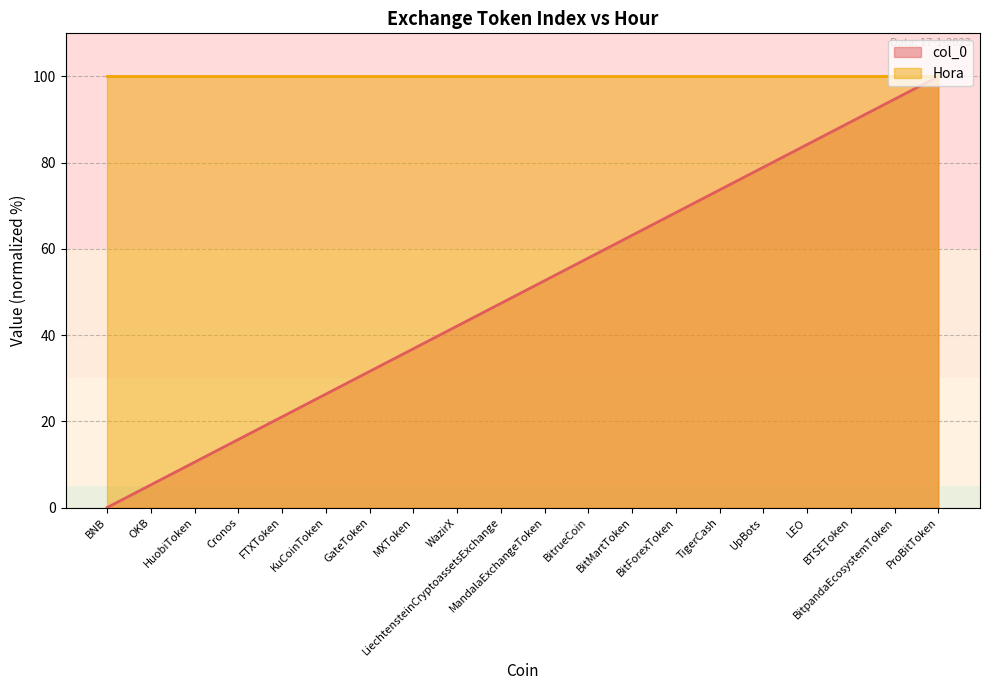

Does the chart have visible grid lines?

Yes